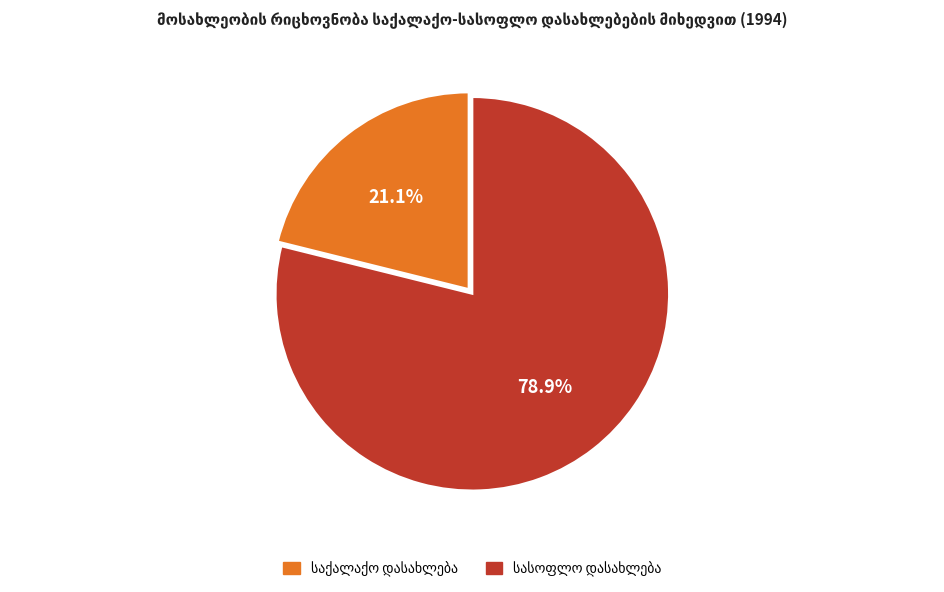

Does any single category account for the majority?

Yes